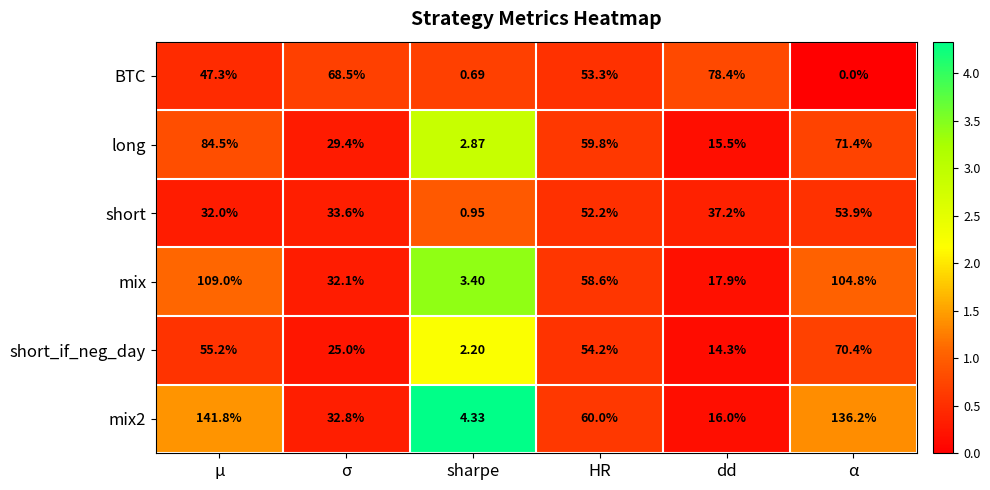

Where is mix2 nearest to the value 73?

HR